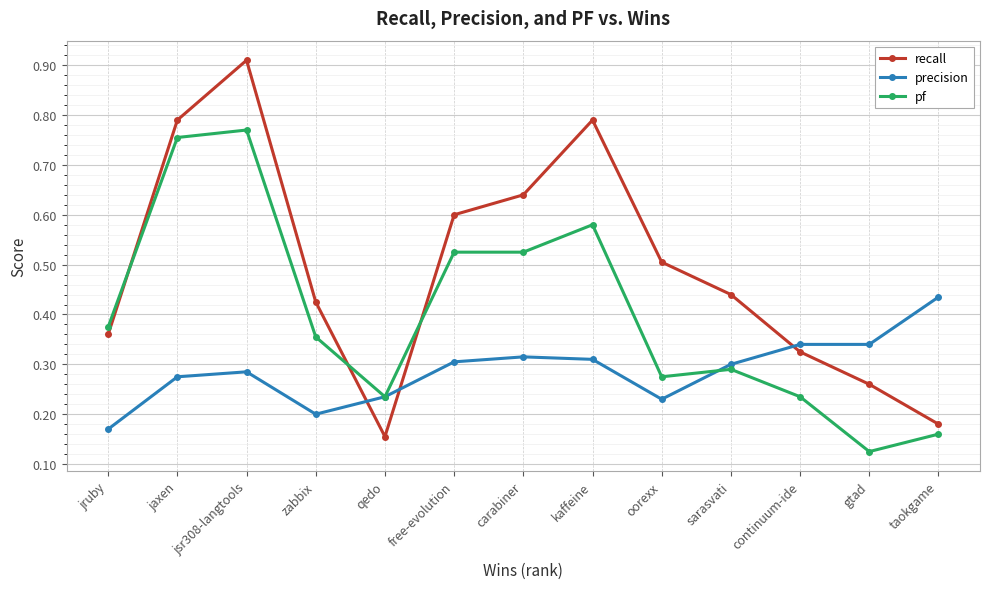

Which category has the highest value in the recall series?

jsr308-langtools